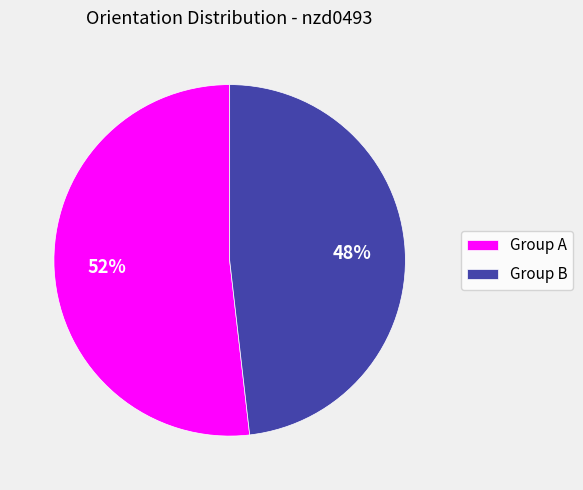

What is the ratio of the value at Group A to the value at Group B?

1.1